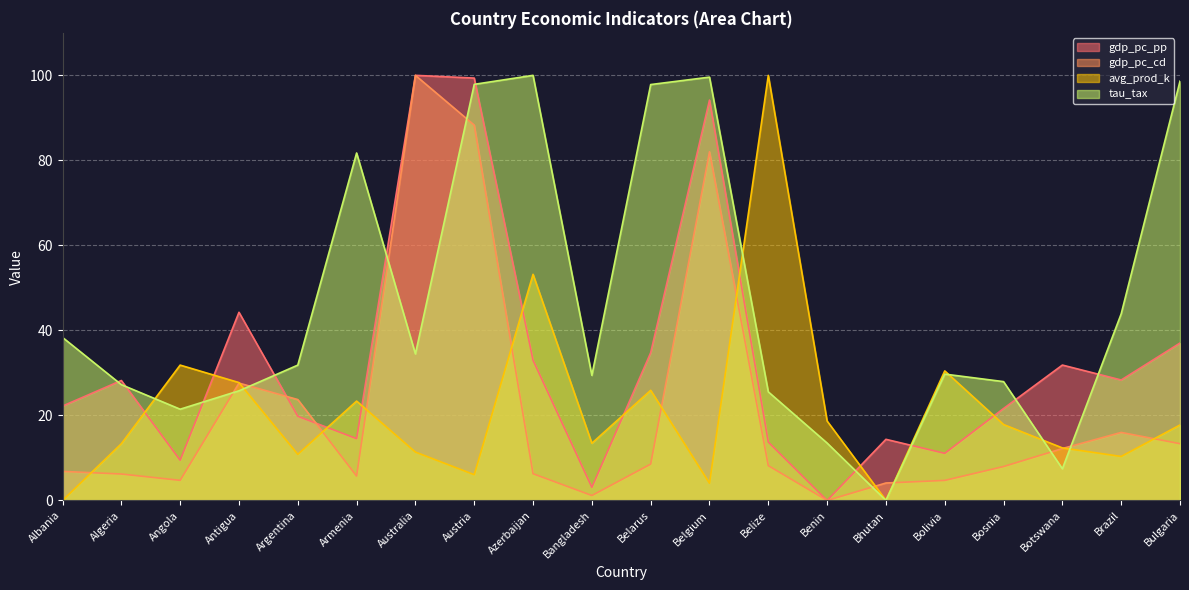

True or false: tau_tax has more than 1 interior local peaks.

True